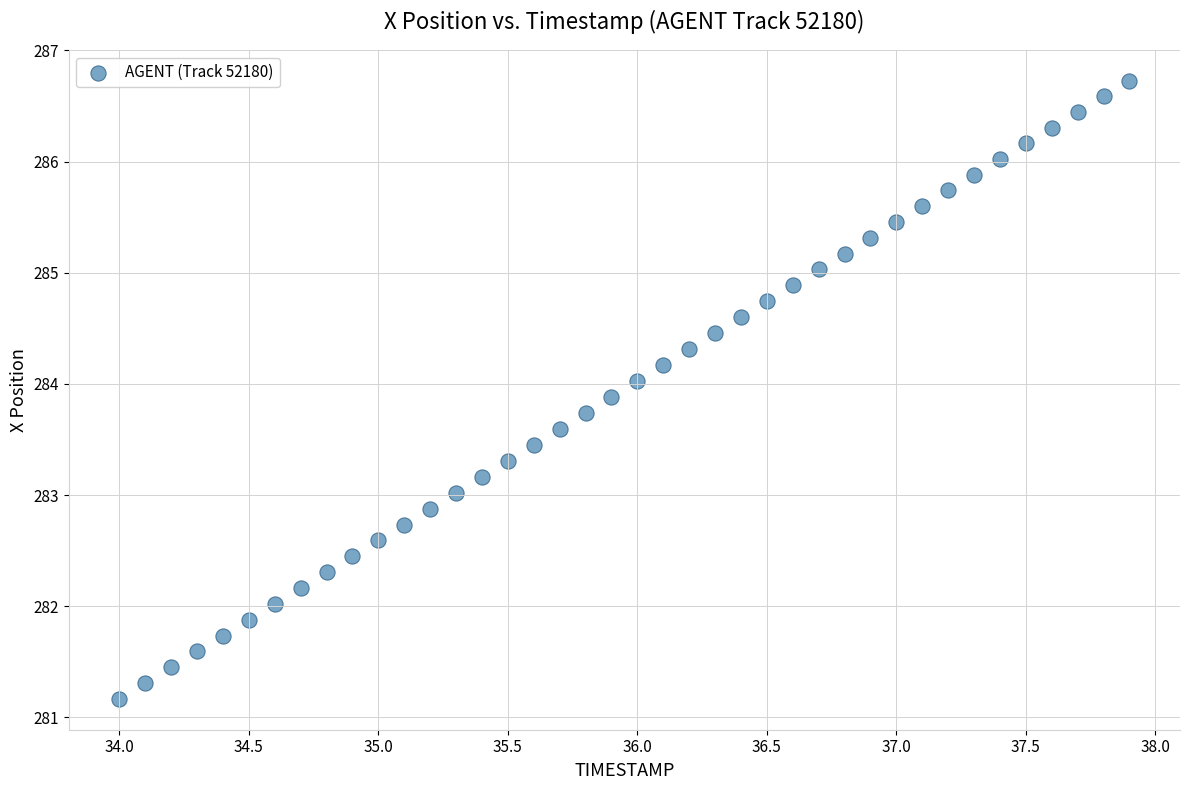

What is the range of Y values (max minus min)?

5.6